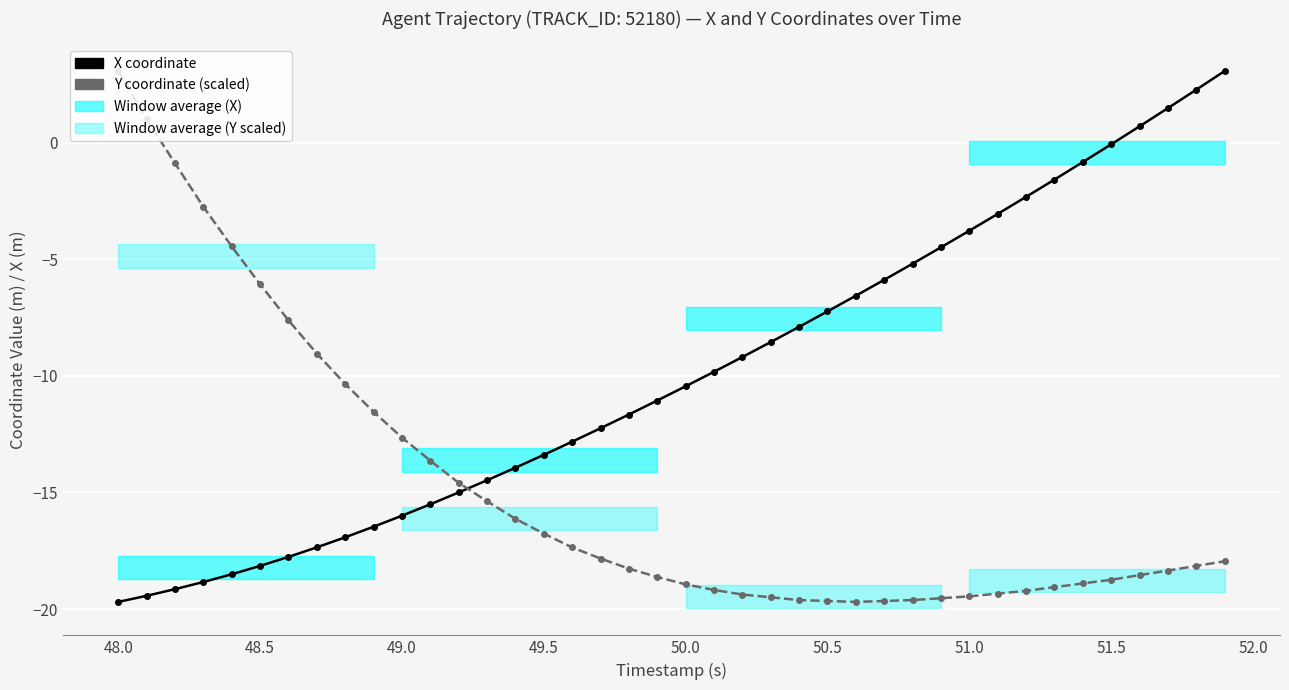

Rank the series at 48.0 from highest to lowest value.

Y coordinate (scaled), X coordinate